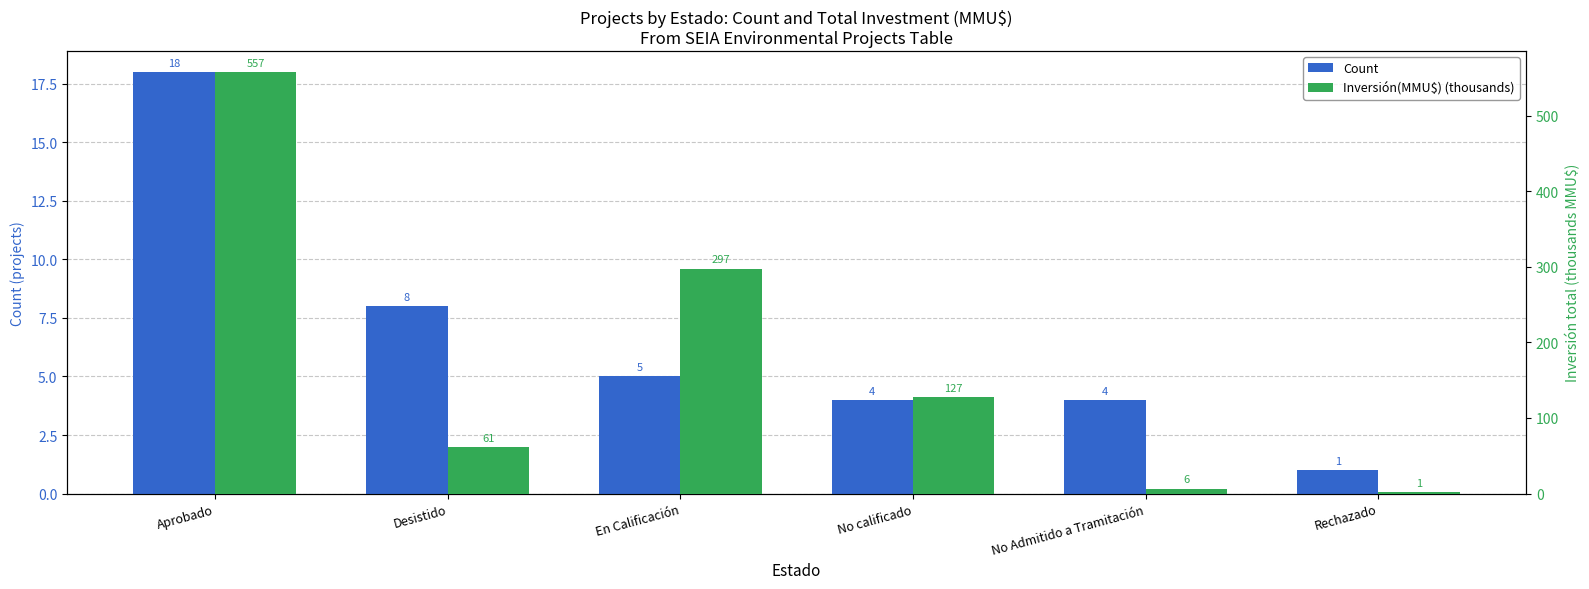

What is the label of the 5th bar from the left?

No Admitido a Tramitación